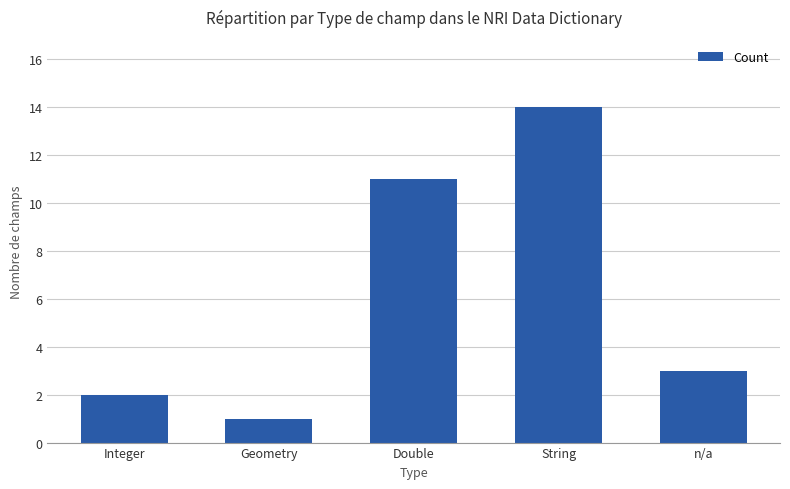

How many categories are shown in the chart?

5